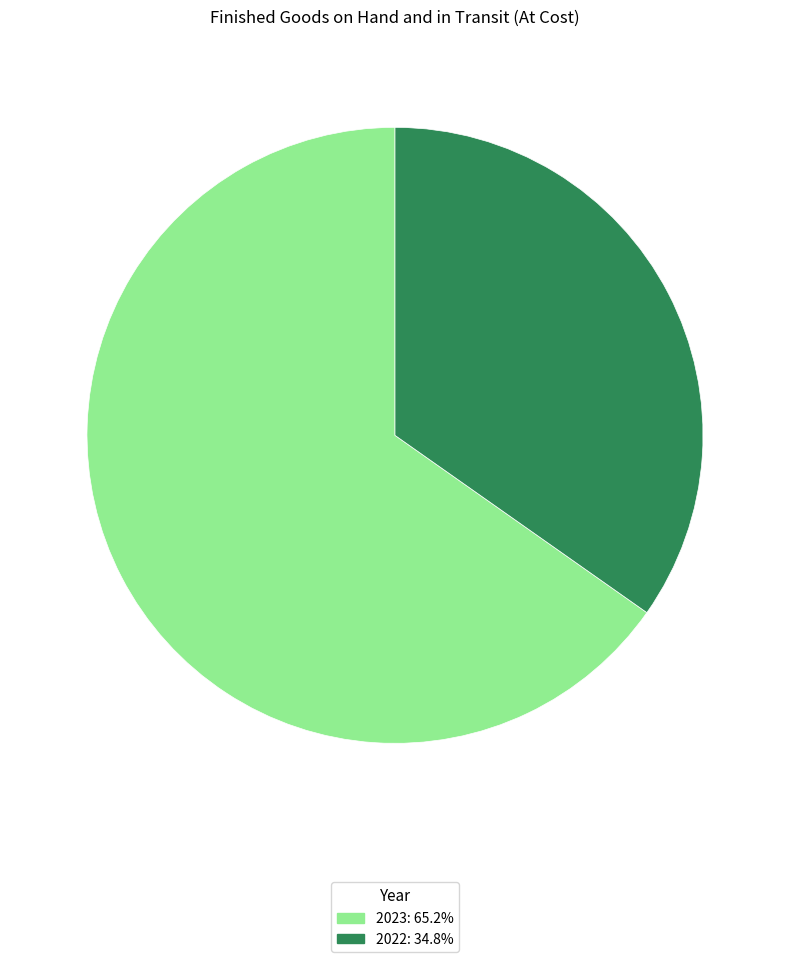

Which category has the smallest portion of the pie?

2022